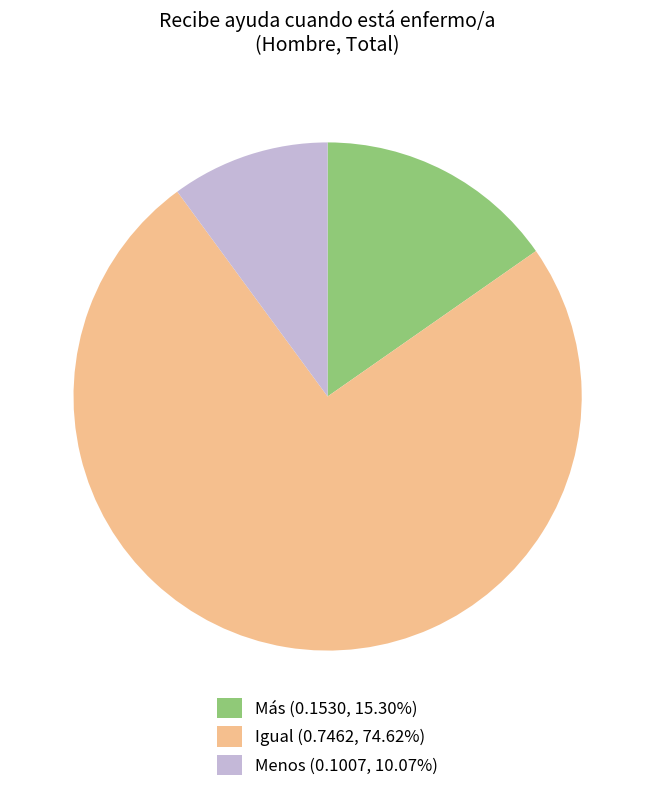

Is there any slice that represents more than half of the pie?

Yes